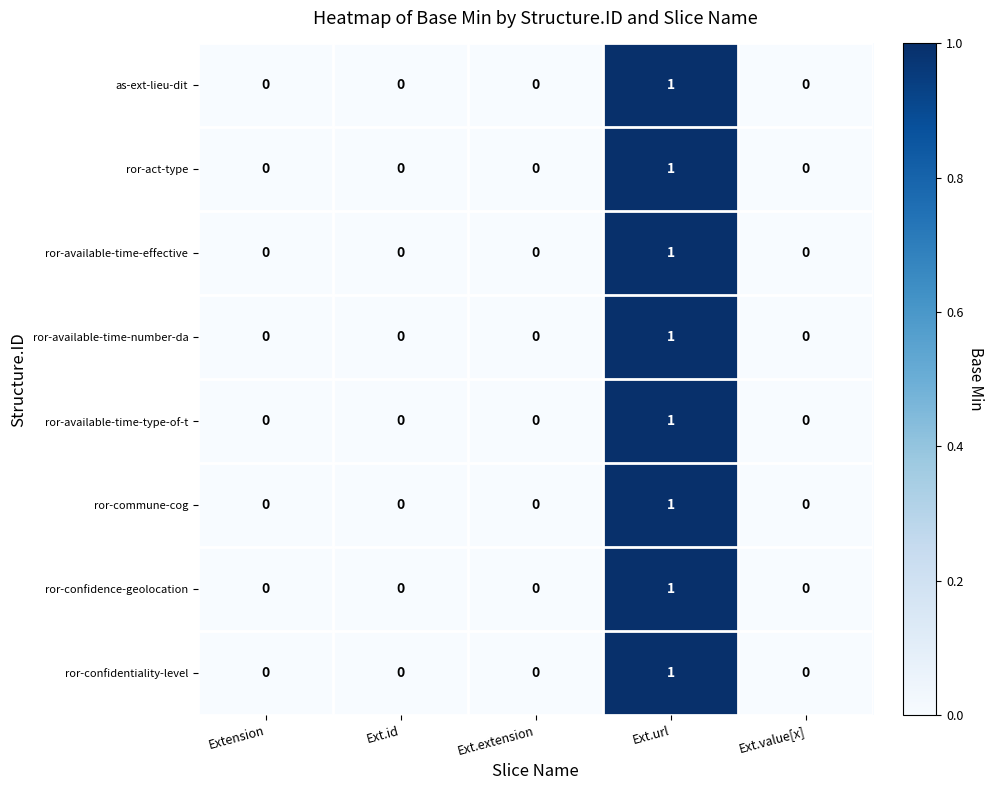

How many categories are shown in the chart?

5